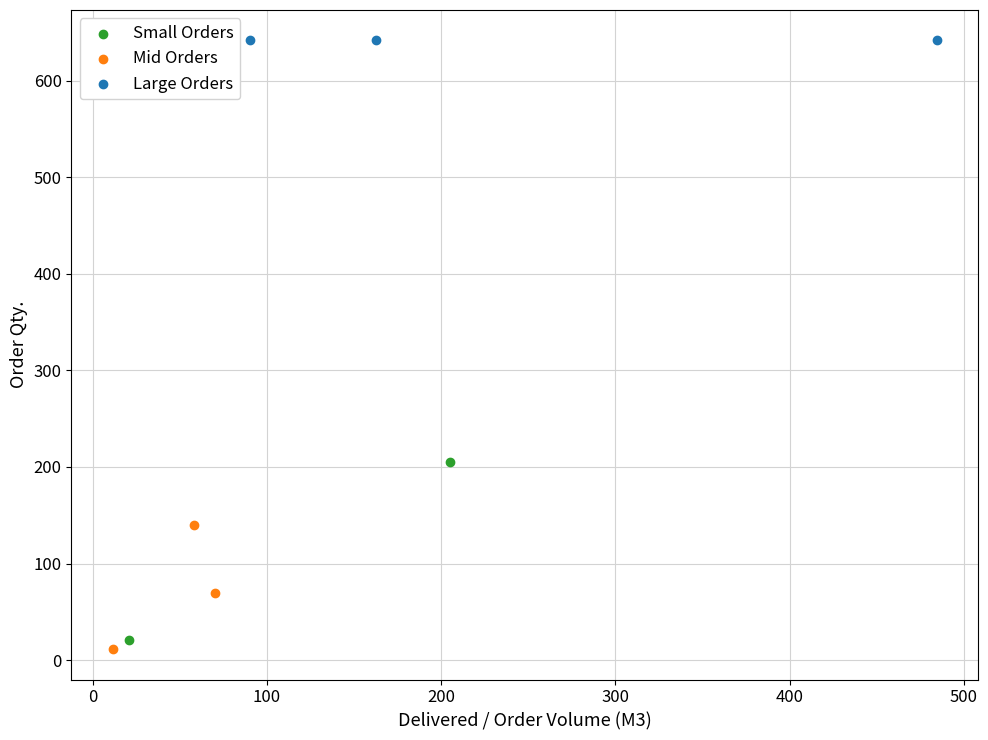

What are all the series names shown in the legend?

Small Orders, Mid Orders, Large Orders